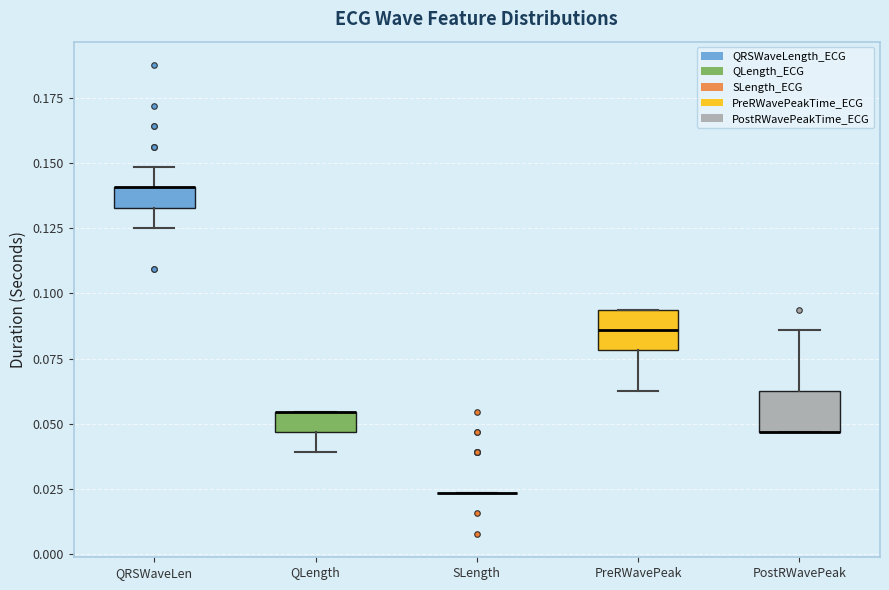

Where does the upper whisker of the box for QRSWaveLen end on the y-axis? The values are not printed on the chart, so give them approximately, as read against the axis.

0.150